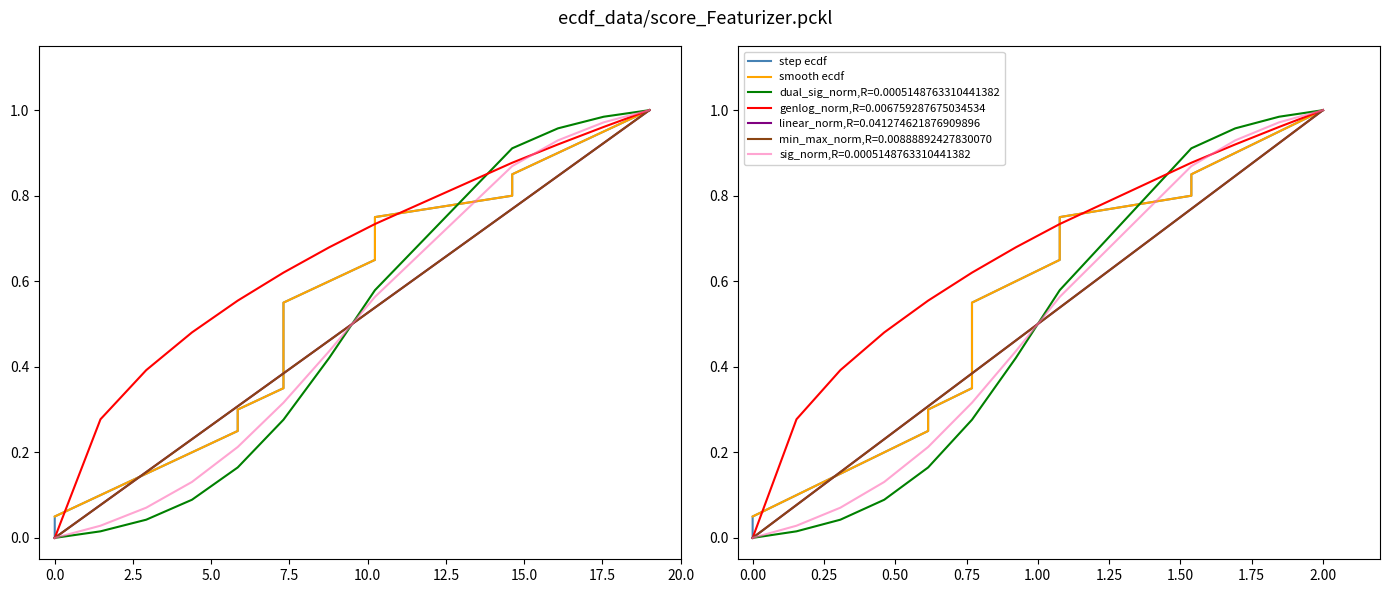

At which category does the chart reach its peak across all series?

19